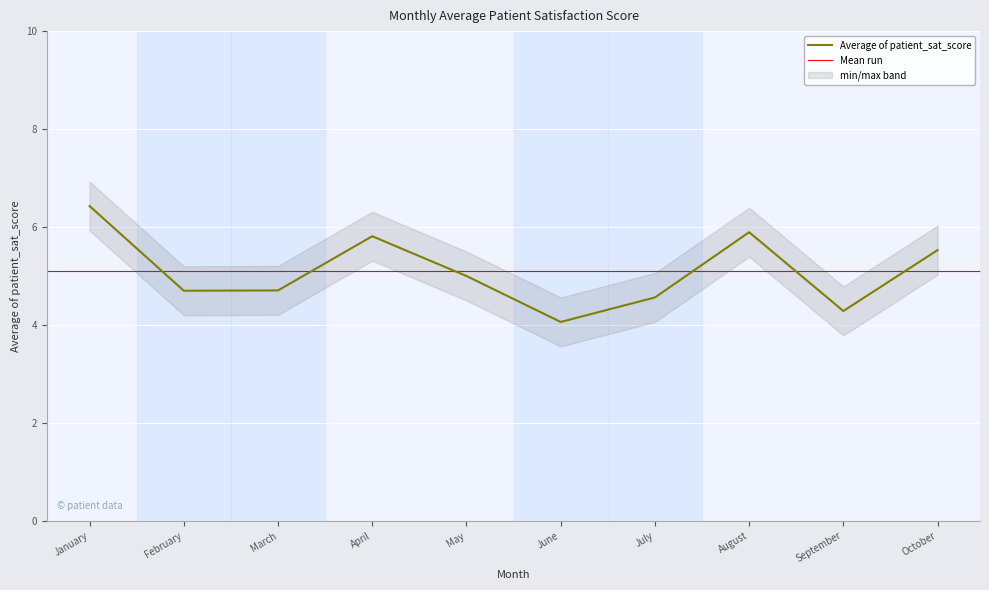

What is the average value?

5.1